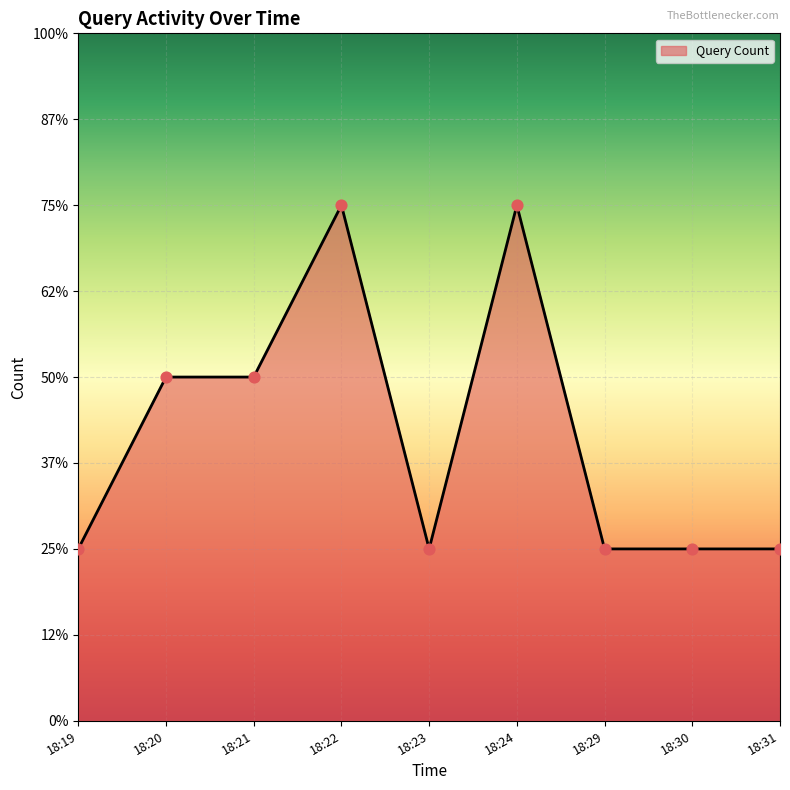

What is the change in value from 18:22 to 18:29?

-2